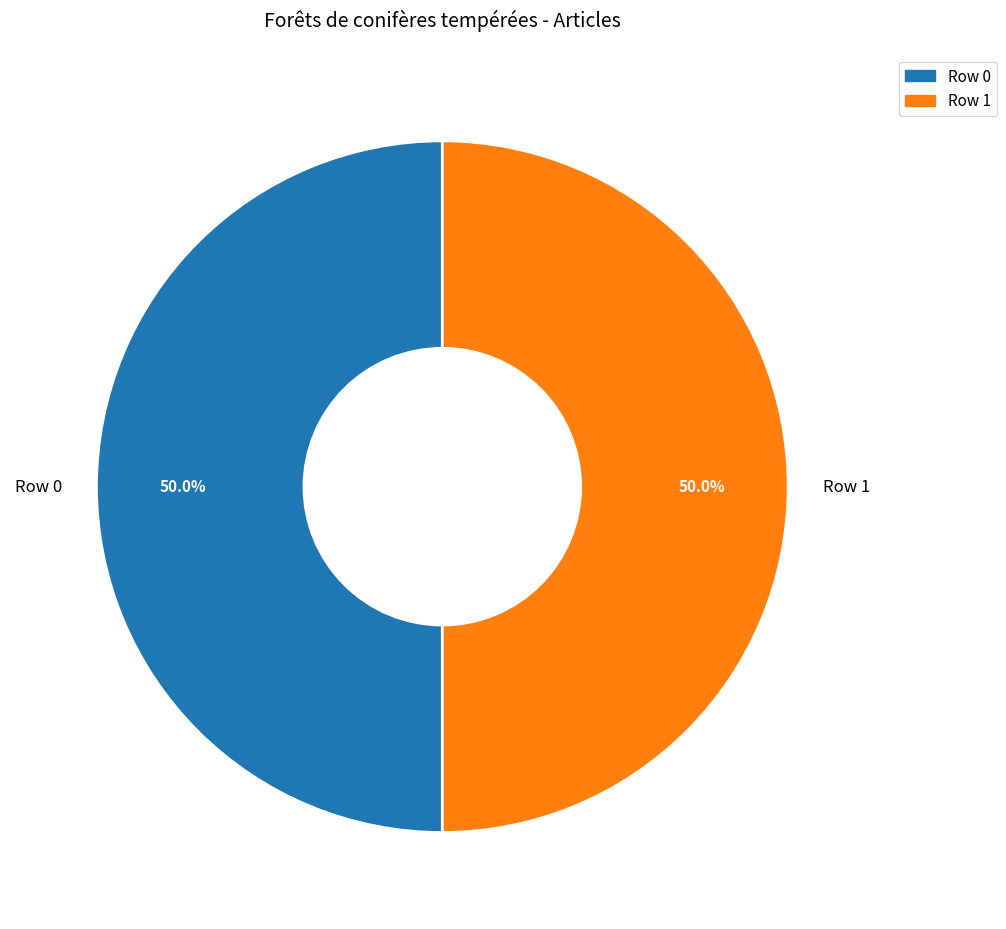

Do Row 1 and Row 0 together represent more than half of the pie?

Yes